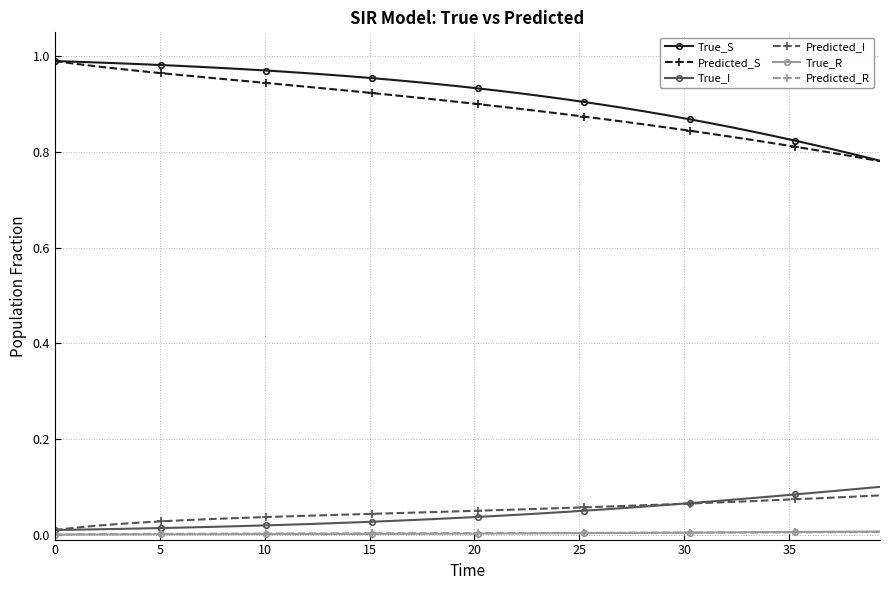

True or false: True_R and True_S cross at least once.

False